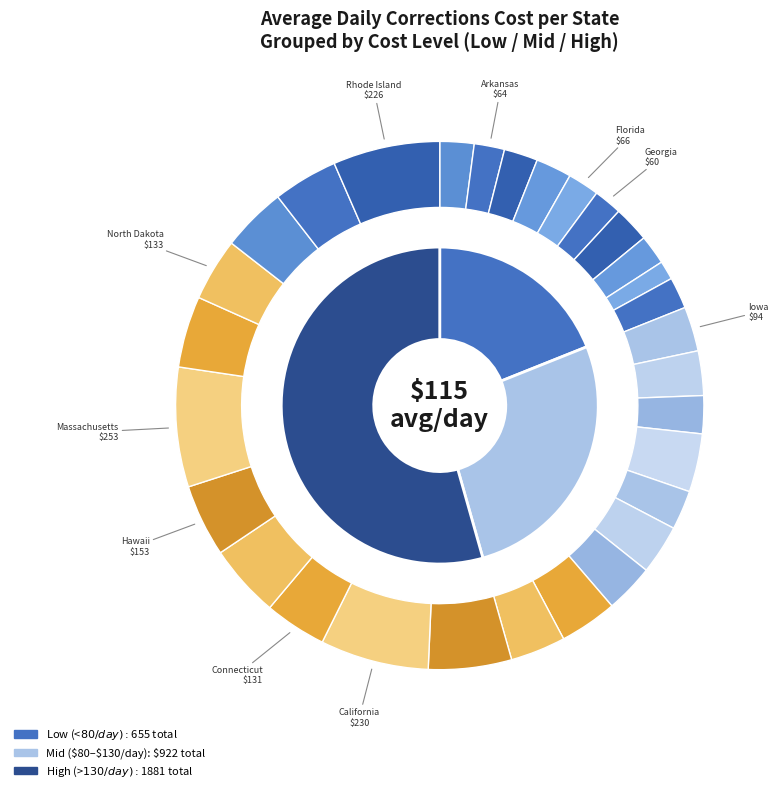

What percentage is the Montana slice, to the nearest percent?

3%